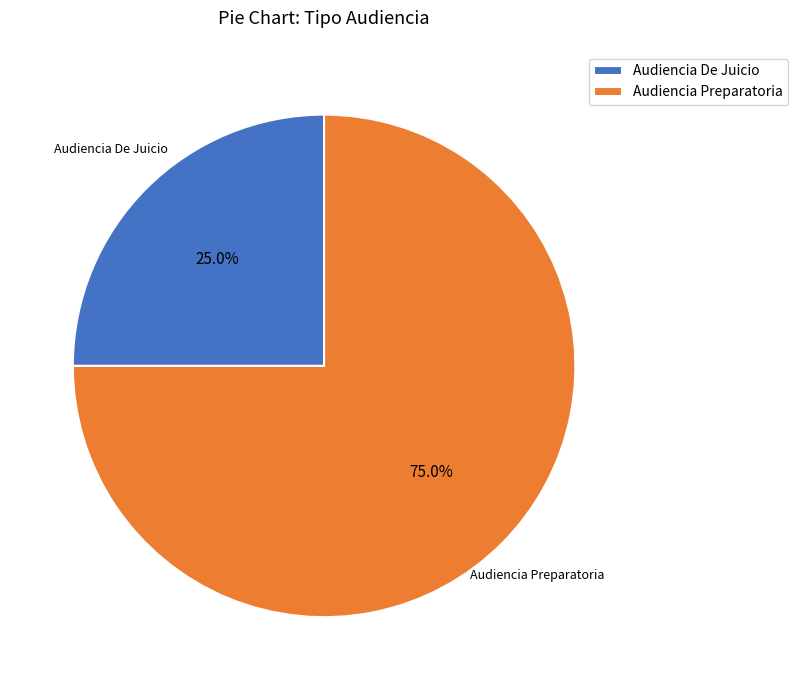

Rank the categories by value from highest to lowest.

Audiencia Preparatoria, Audiencia De Juicio